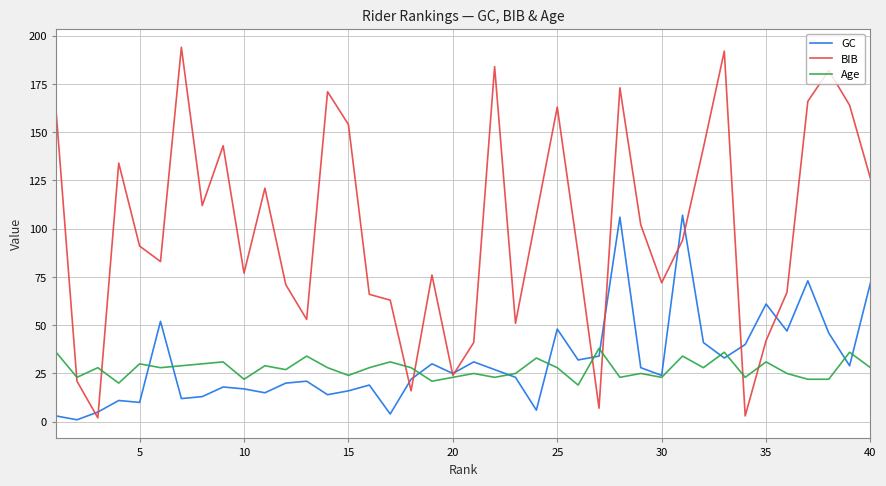

What is the sum of all GC values?

1236